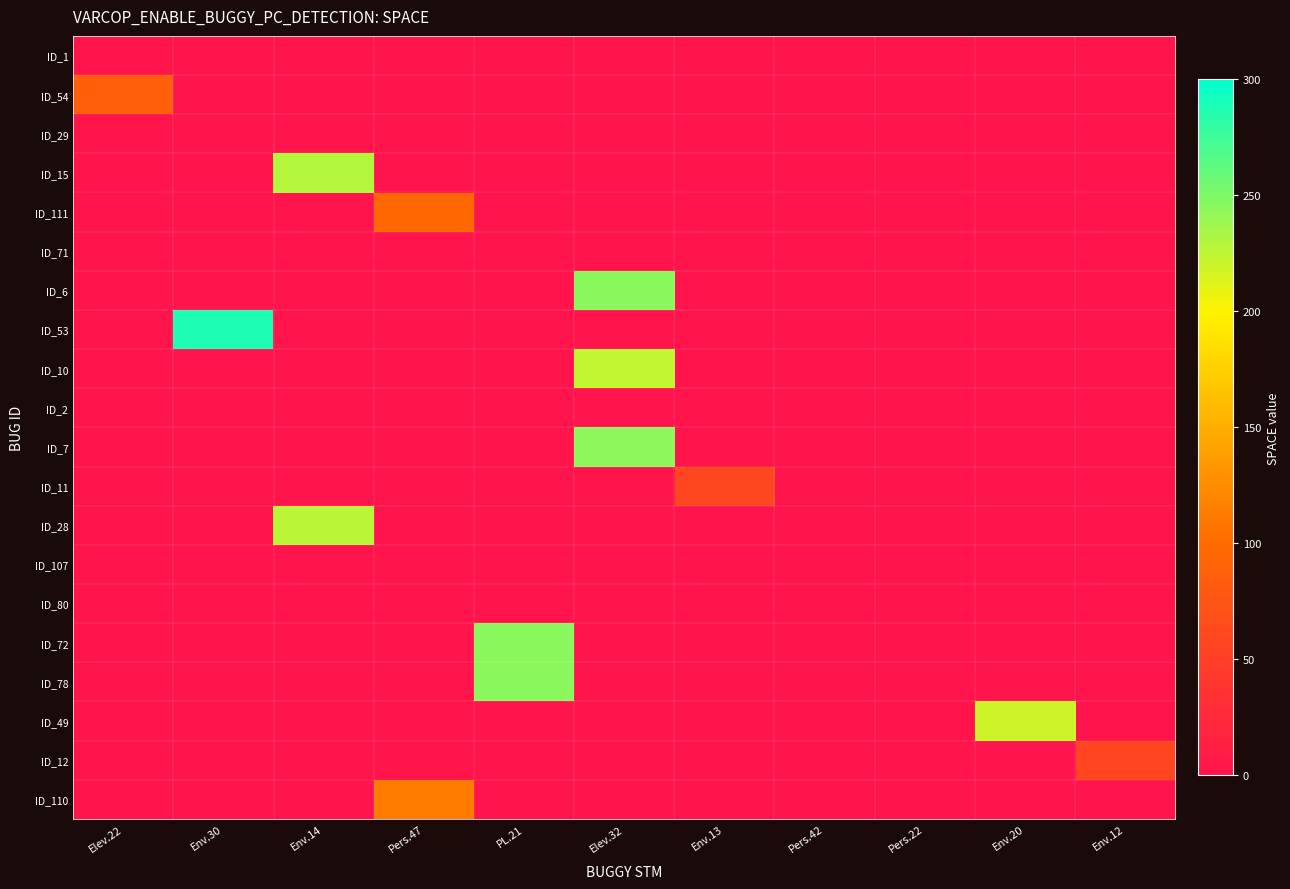

What is the difference between the highest and lowest values at PL.21?

246